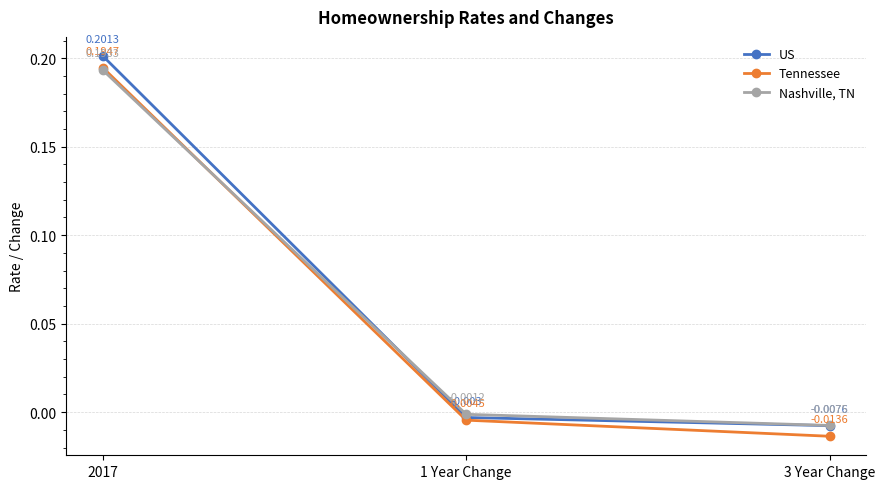

Rank the series by their maximum value, from highest to lowest.

US, Tennessee, Nashville, TN